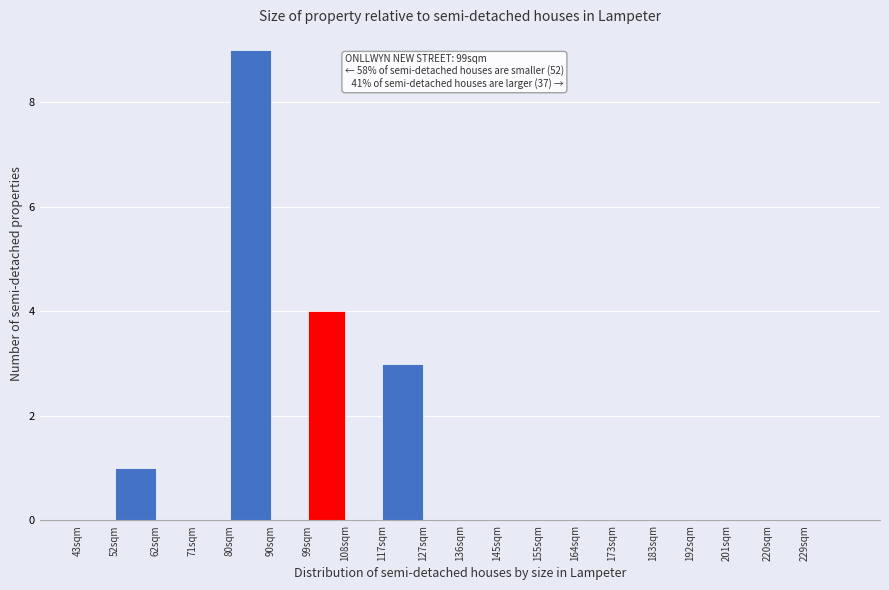

Reading left to right, what are all the values shown in this chart?

43sqm=0	52sqm=1	62sqm=0	71sqm=0	80sqm=9	90sqm=0	99sqm=4	108sqm=0	117sqm=3	127sqm=0	136sqm=0	145sqm=0	155sqm=0	164sqm=0	173sqm=0	183sqm=0	192sqm=0	201sqm=0	220sqm=0	229sqm=0